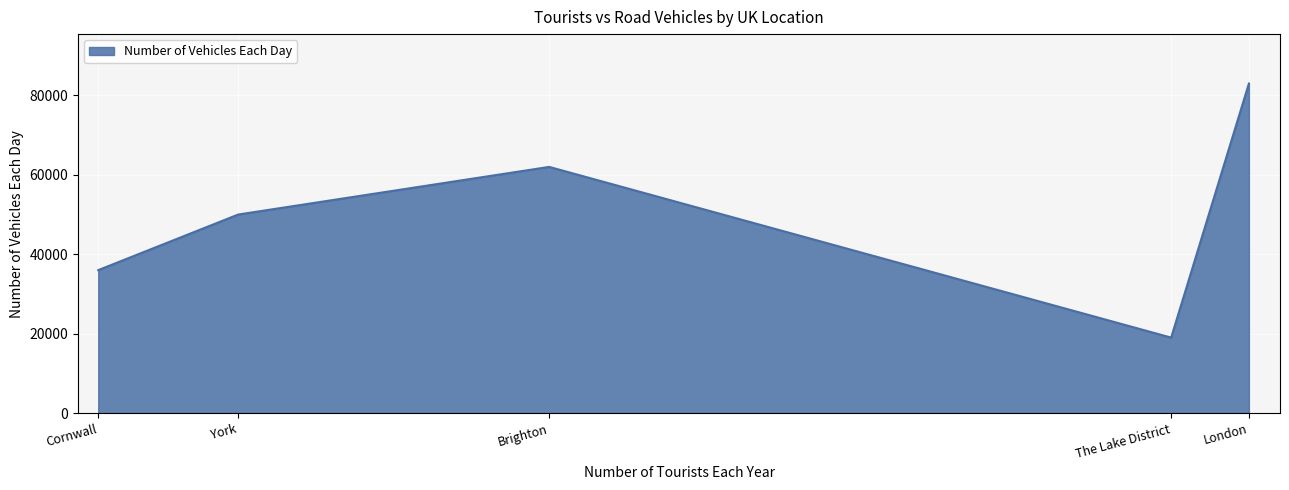

What is the smallest value displayed?

19000